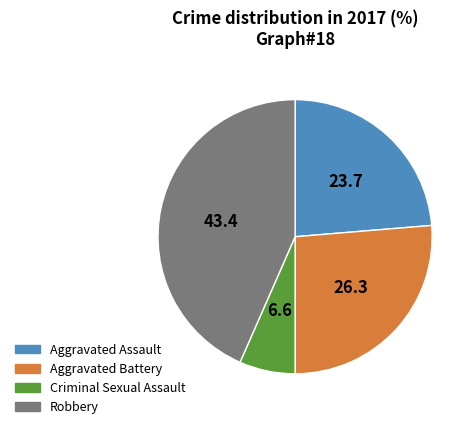

Is it true that Robbery is 29% of the pie?

False